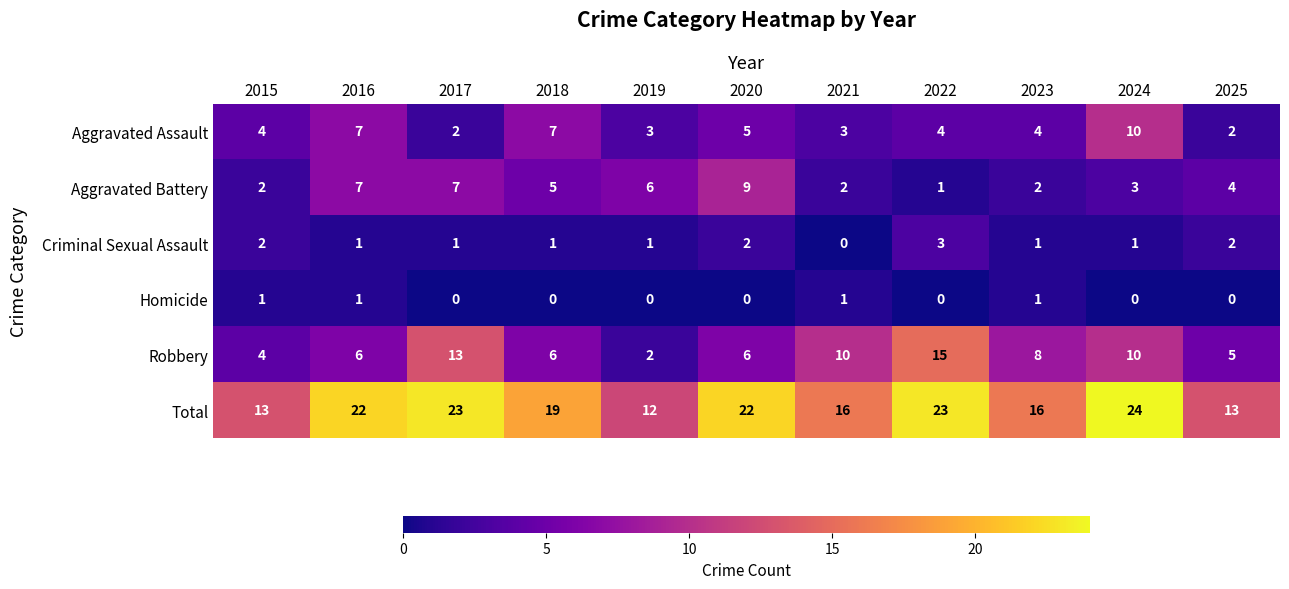

True or false: Aggravated Assault has a value of 2 at 2025.

True